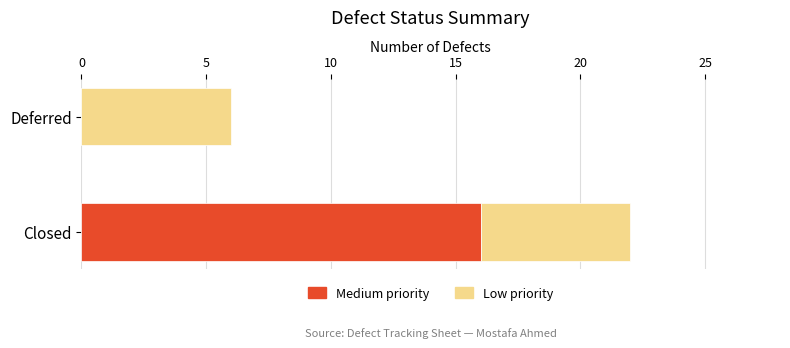

How many series are shown in this chart?

2